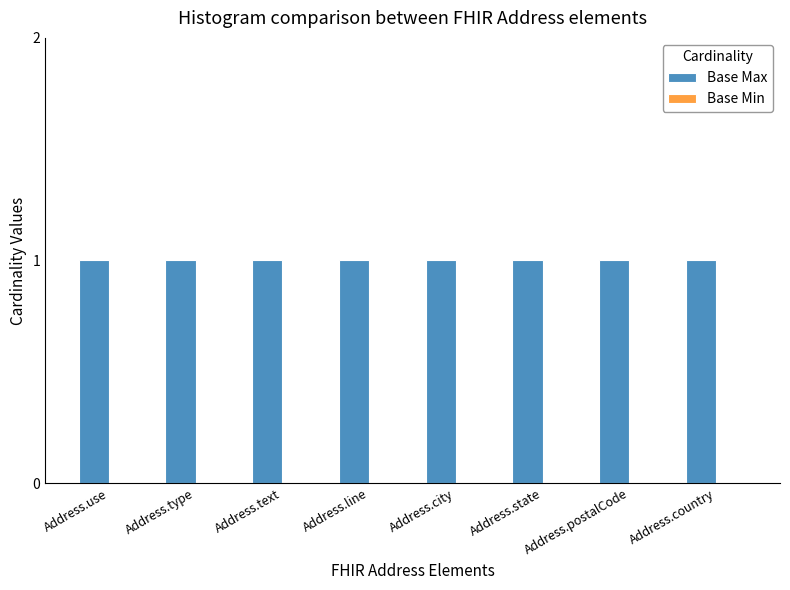

What is the value of the Base Max bar at the 2nd from the left?

1